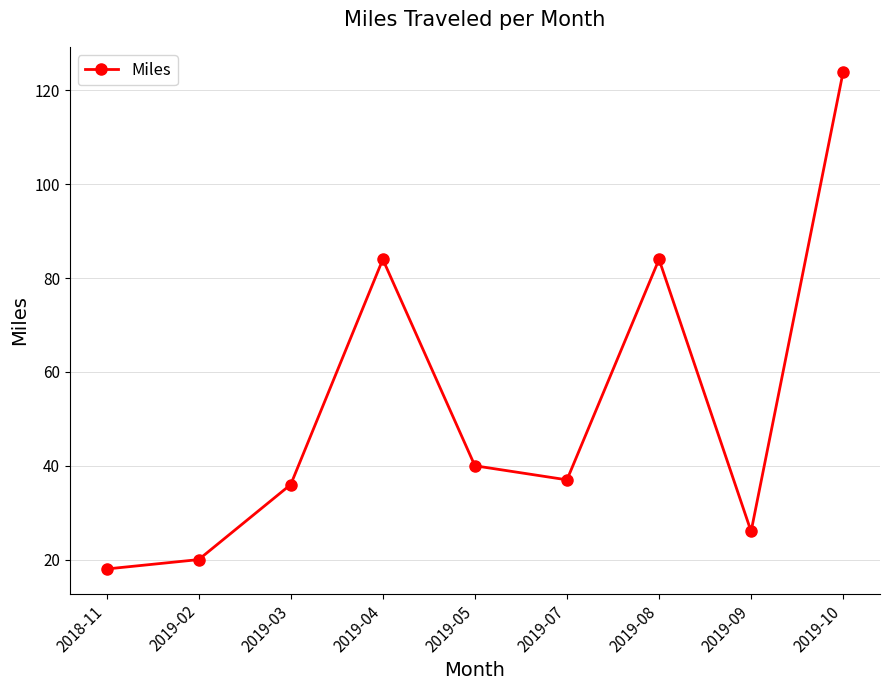

What is the sum of the values at 2019-08 and 2019-07?

121